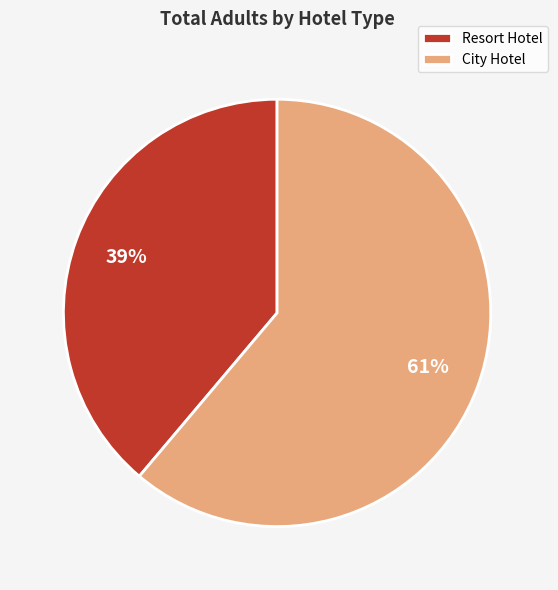

Does City Hotel represent more than half of the total?

Yes